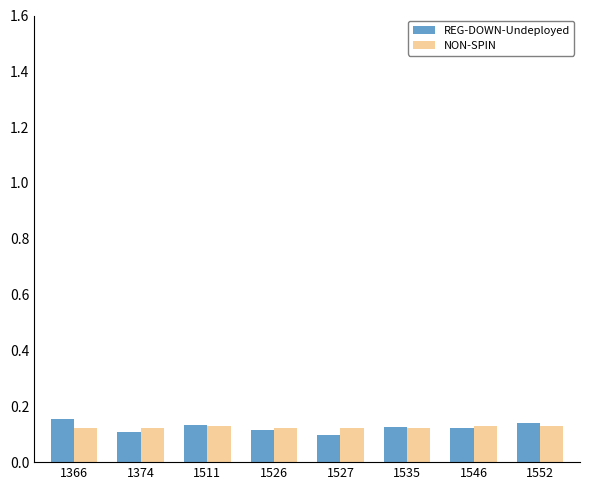

What is the sum of all REG-DOWN-Undeployed values?

1.0